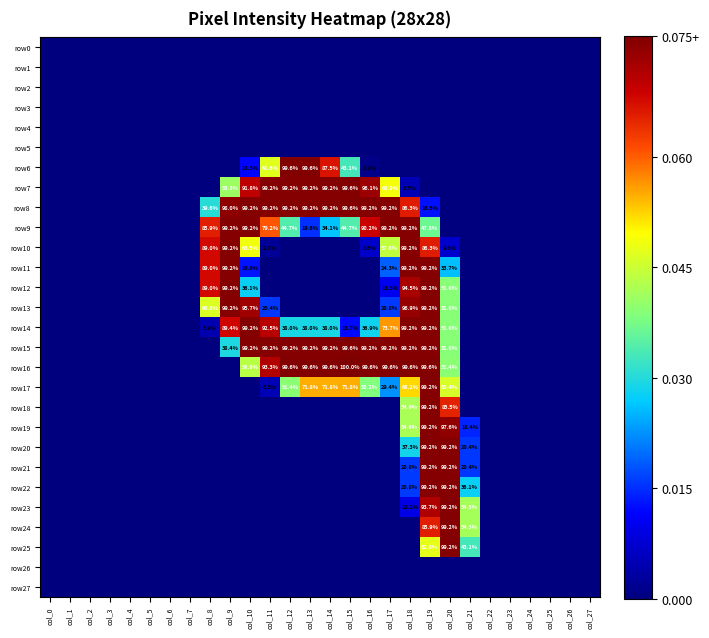

At which category is the sum across all series the highest?

col_19